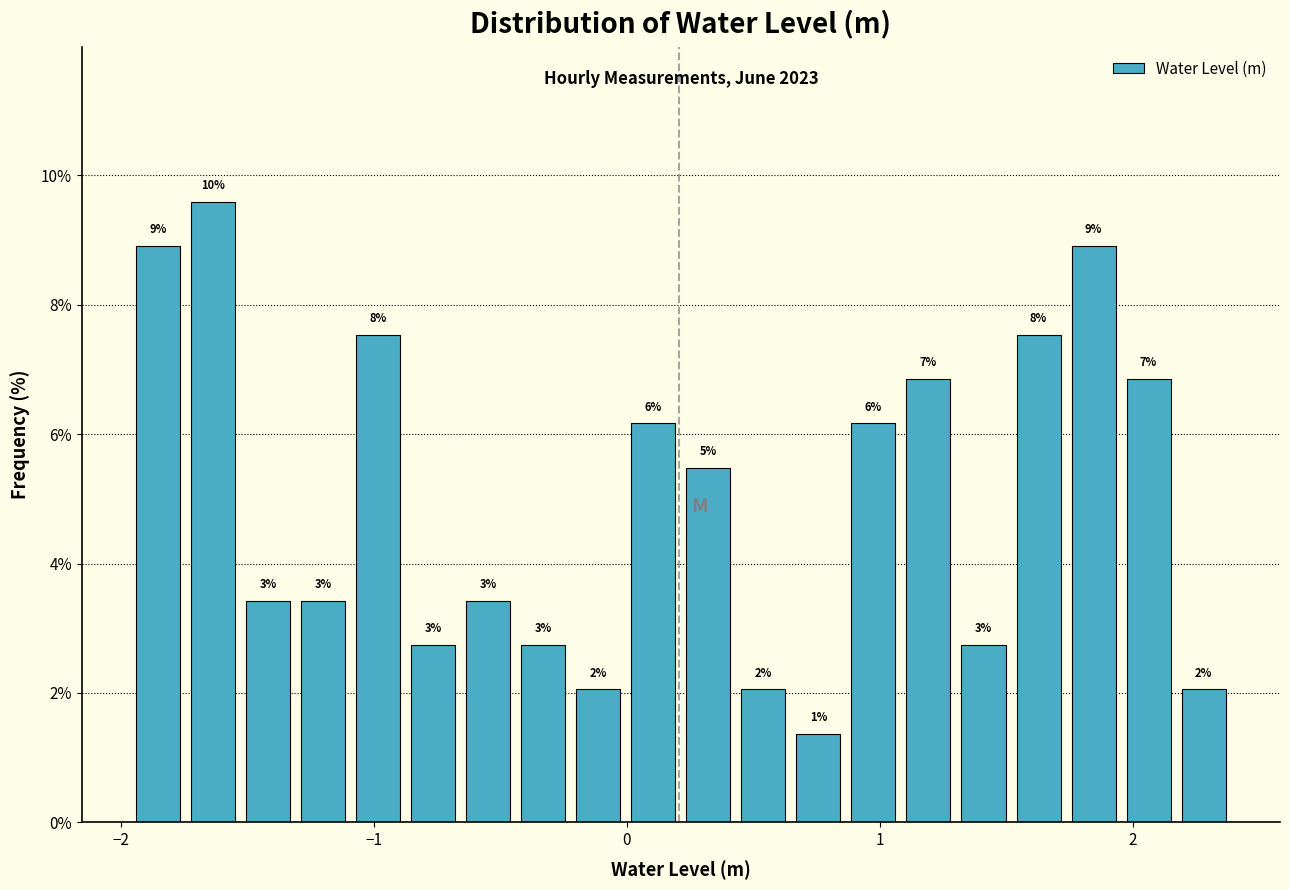

Read against the x-axis, roughly where is the centre of the tallest bar?

-1.6